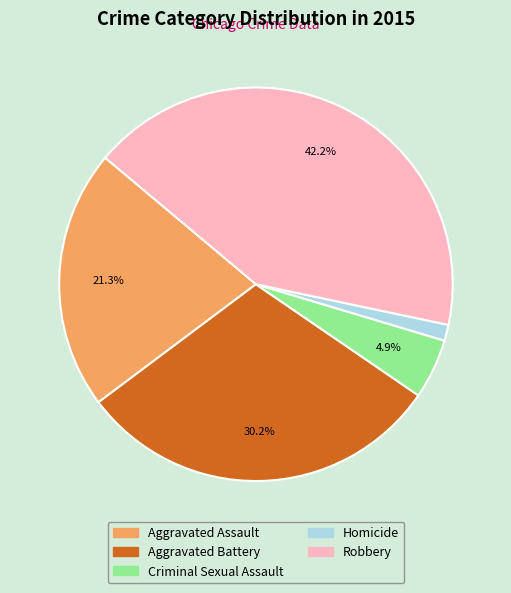

What is the largest slice in the pie chart?

Robbery